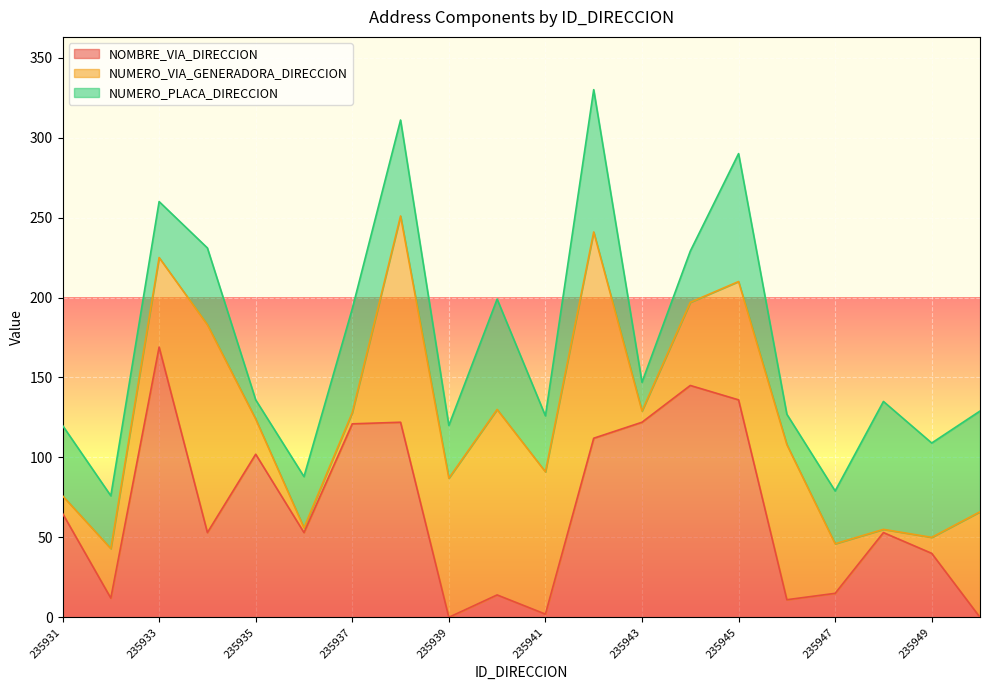

Between 235936 and 235939, which is larger?

235936